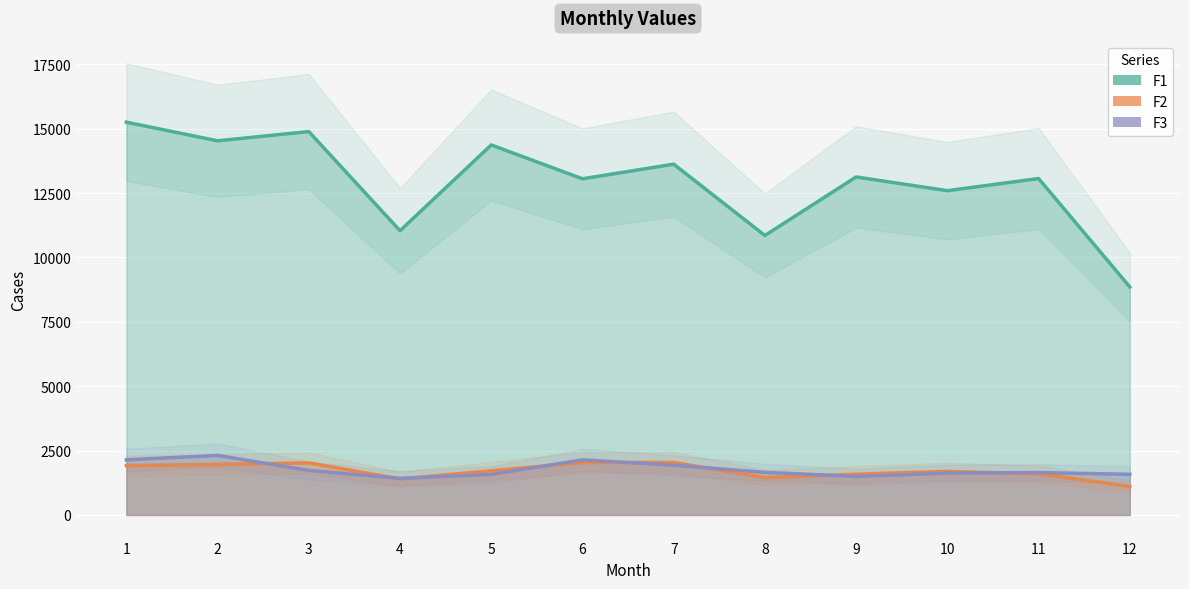

Which category has the highest value in the F1 series?

1